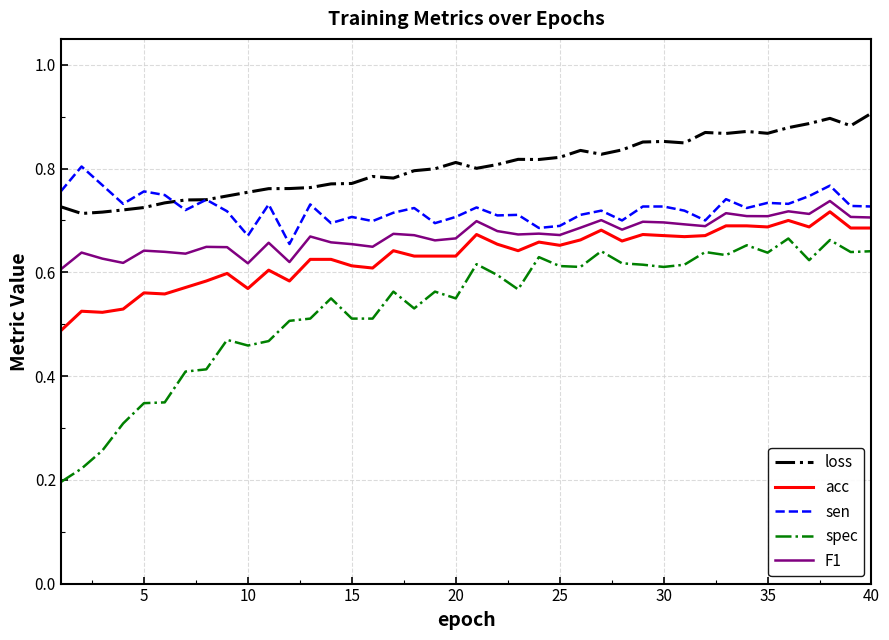

Which series has the largest total across all categories?

loss